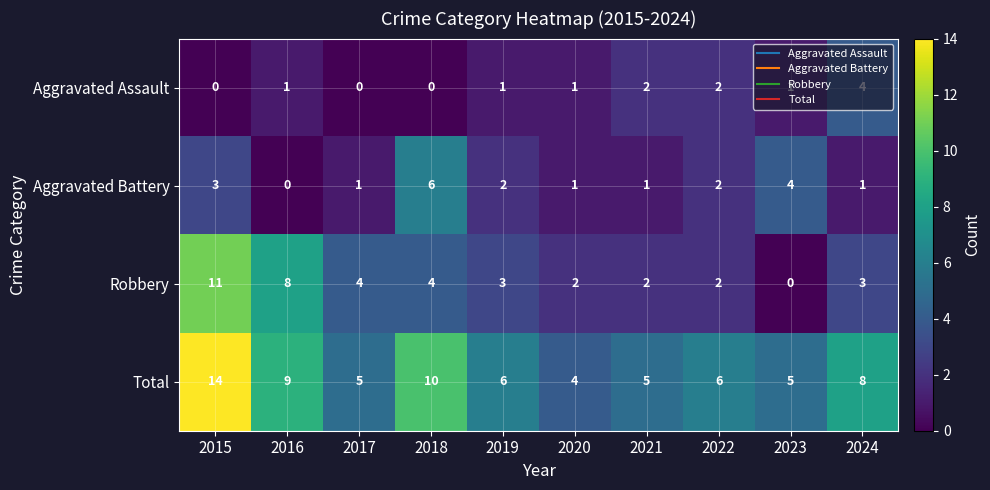

Which series has the widest spread of values?

Robbery